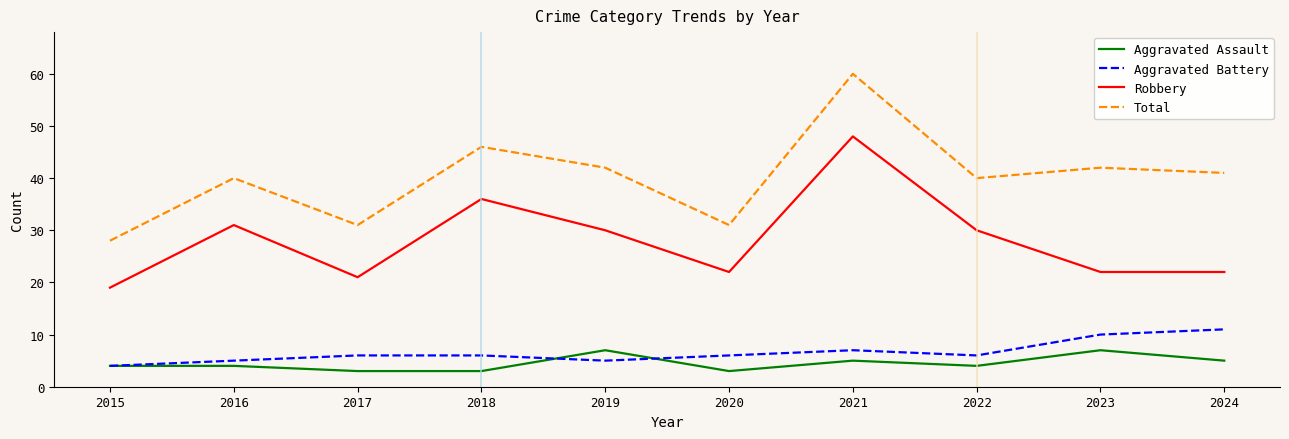

What is the spread (max minus min) of values at 2024?

36